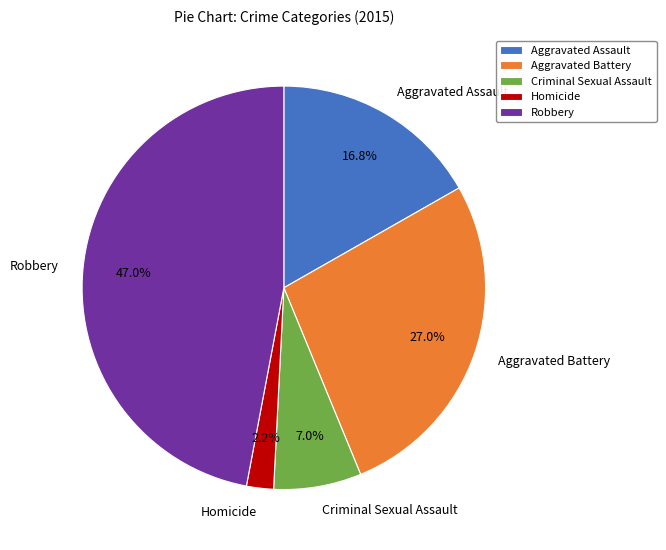

Which category has the smallest portion of the pie?

Homicide